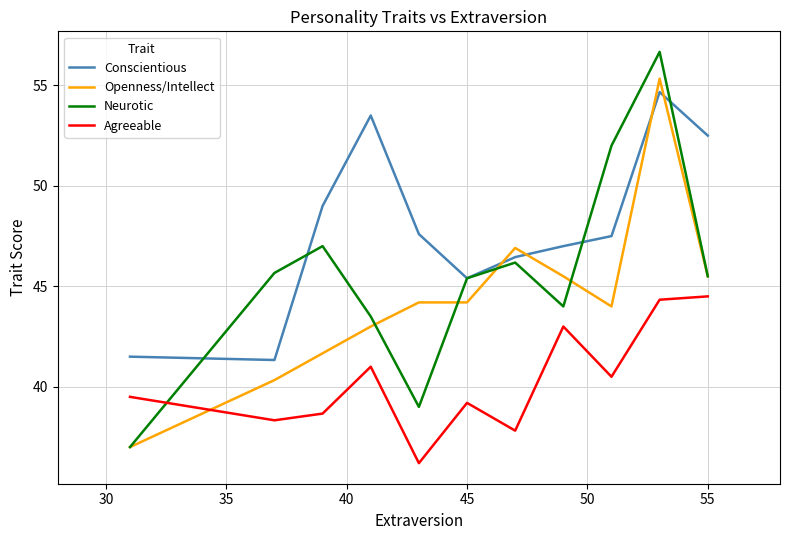

Which series has the largest total across all categories?

Conscientious